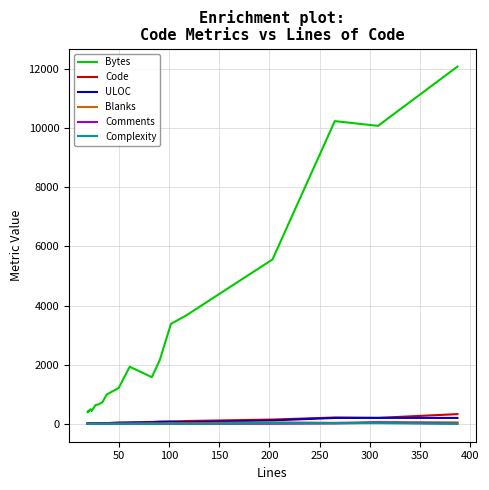

Is this an area chart (filled region under the line)?

No